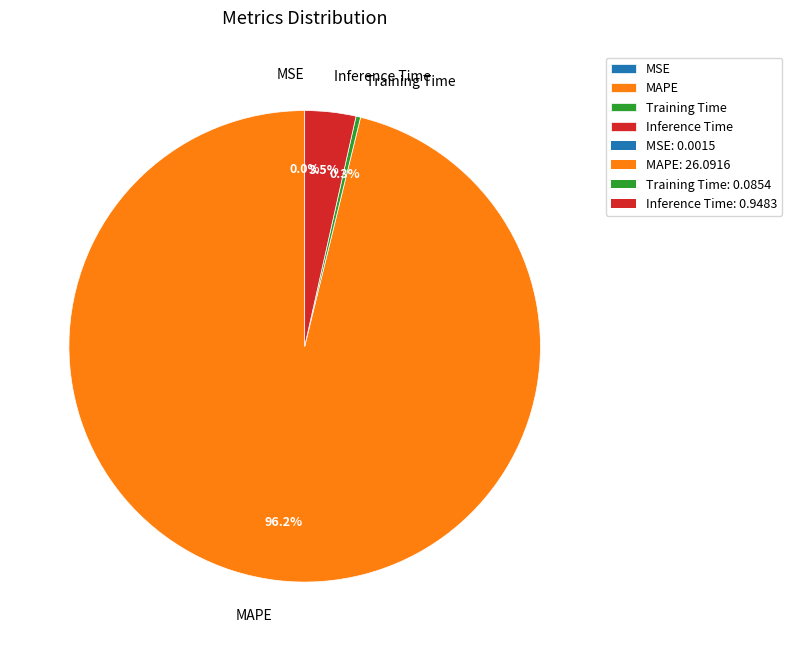

Which has a higher value, MAPE or Inference Time?

MAPE